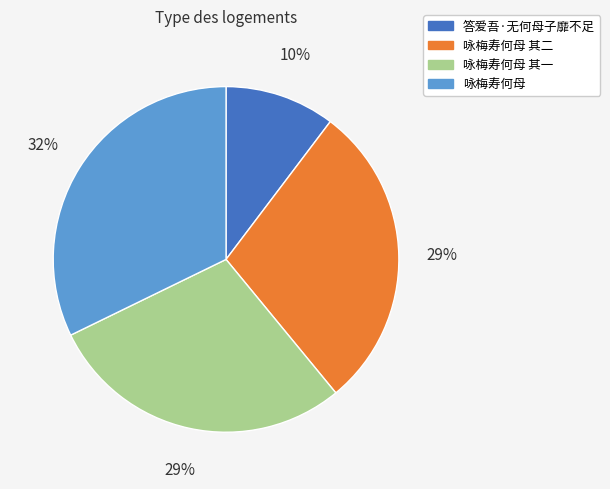

Which slice is the largest?

咏梅寿何母